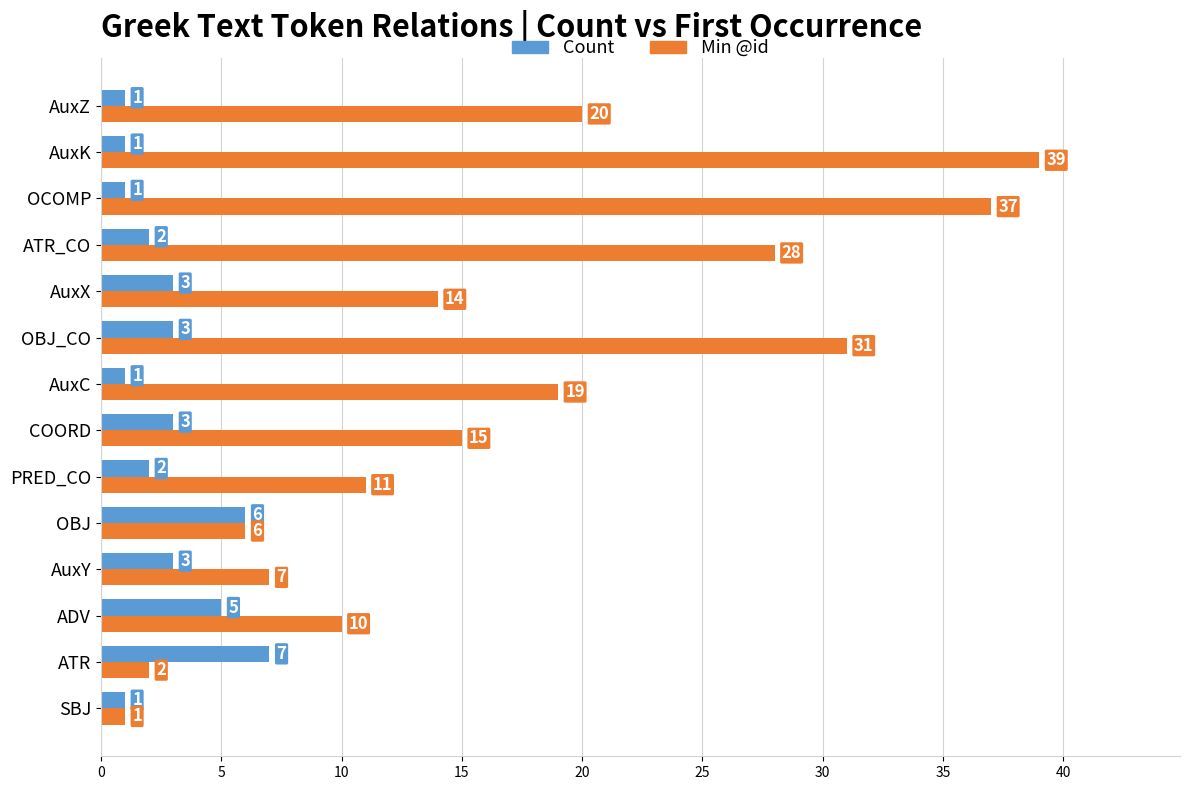

The value of Count at ATR is 7. True or false?

True